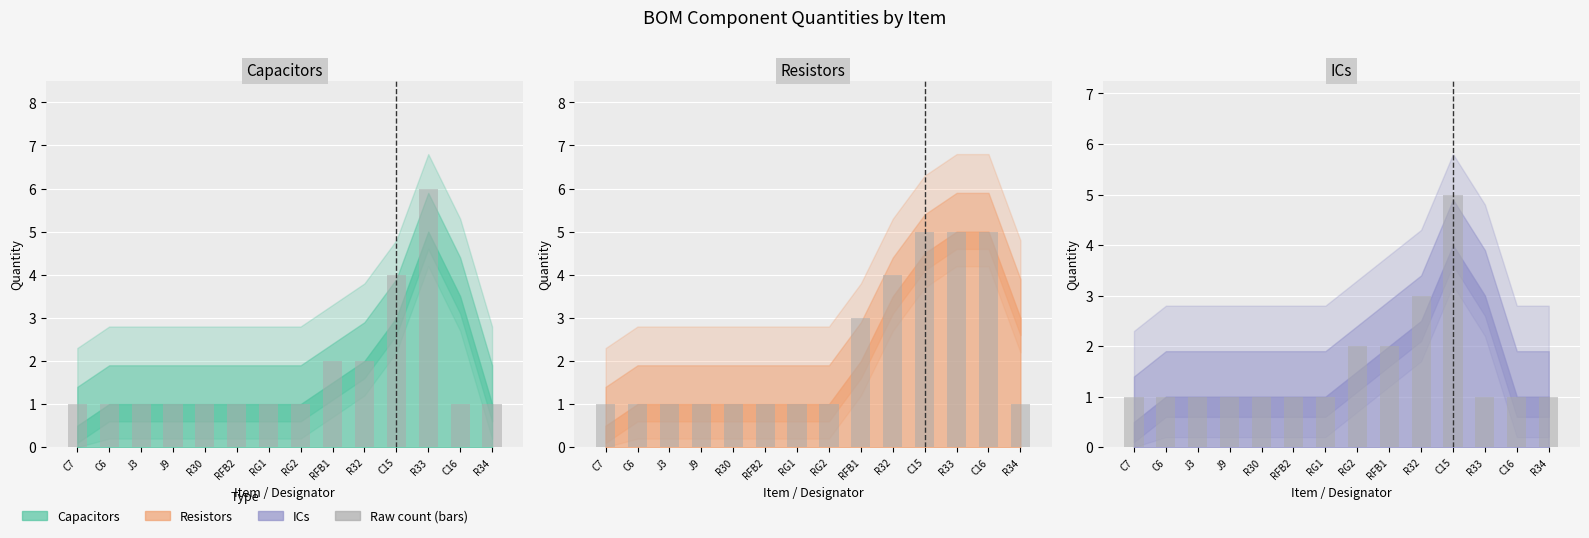

Between R33 and RFB1, which is larger?

R33